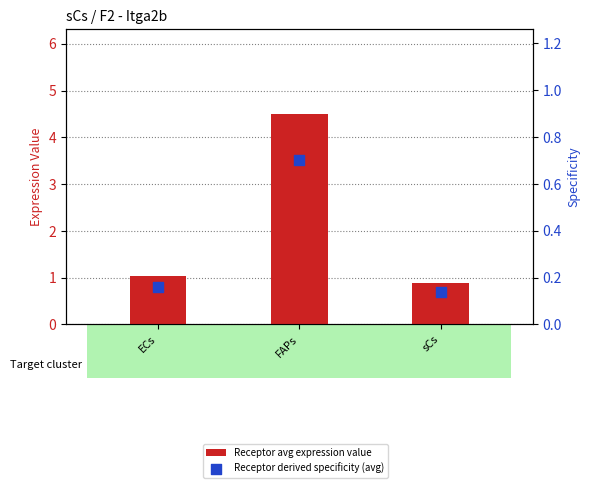

Is the value of Receptor derived specificity (avg) at sCs greater than the value of Receptor avg expression value at sCs?

No